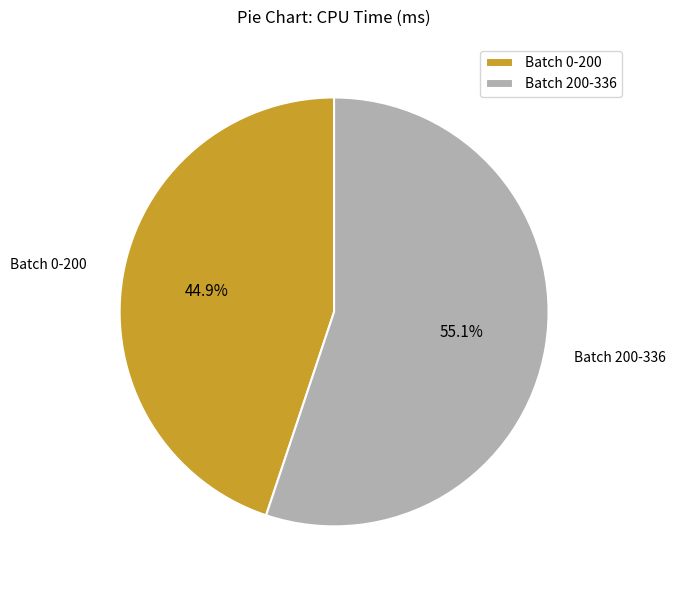

Which has a higher value, Batch 200-336 or Batch 0-200?

Batch 200-336